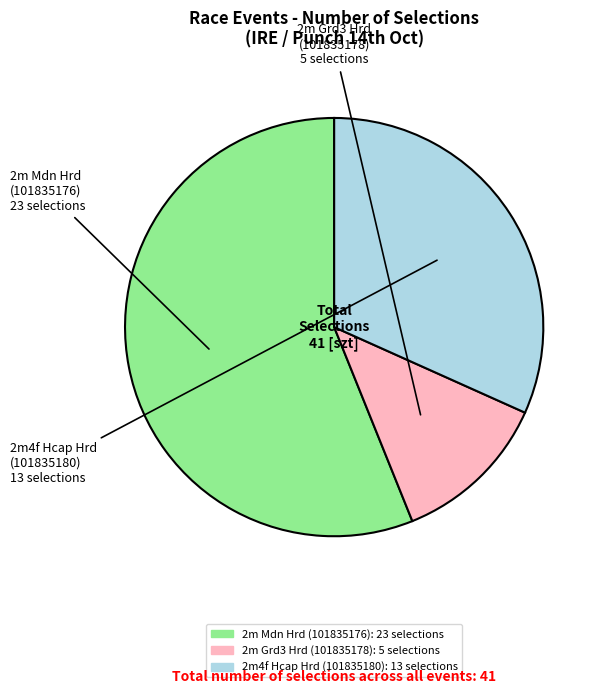

Is it true that 2m4f Hcap Hrd (101835180) is 18% of the pie?

False